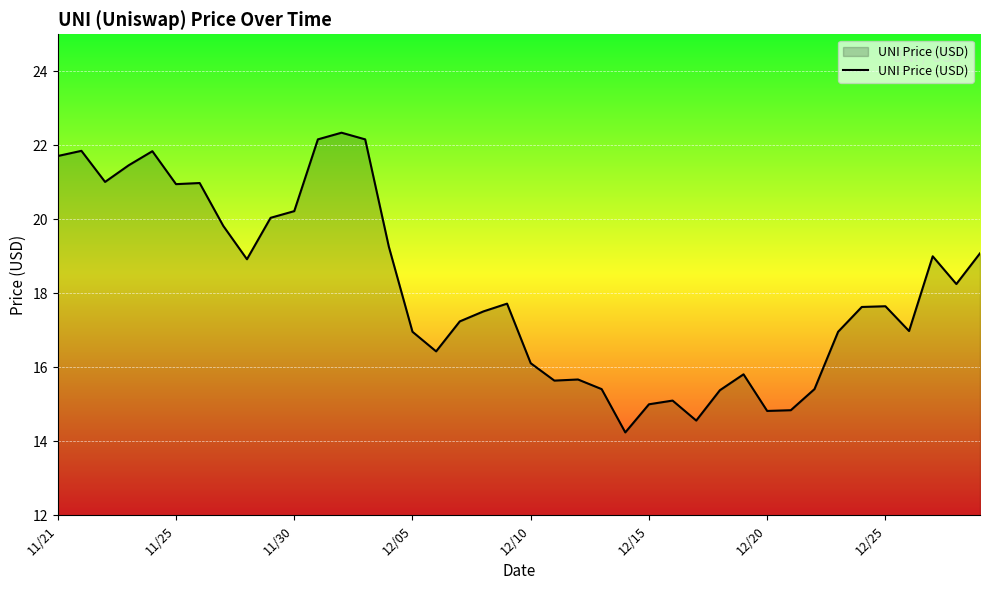

Does the chart display data point markers on the line(s)?

No